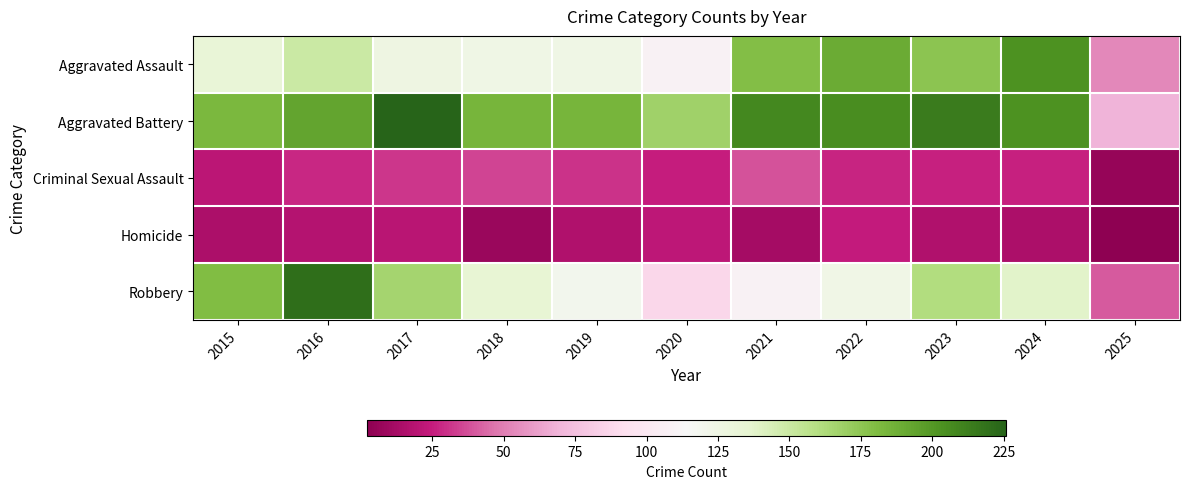

What is the difference between the highest and lowest values at 2024?

188